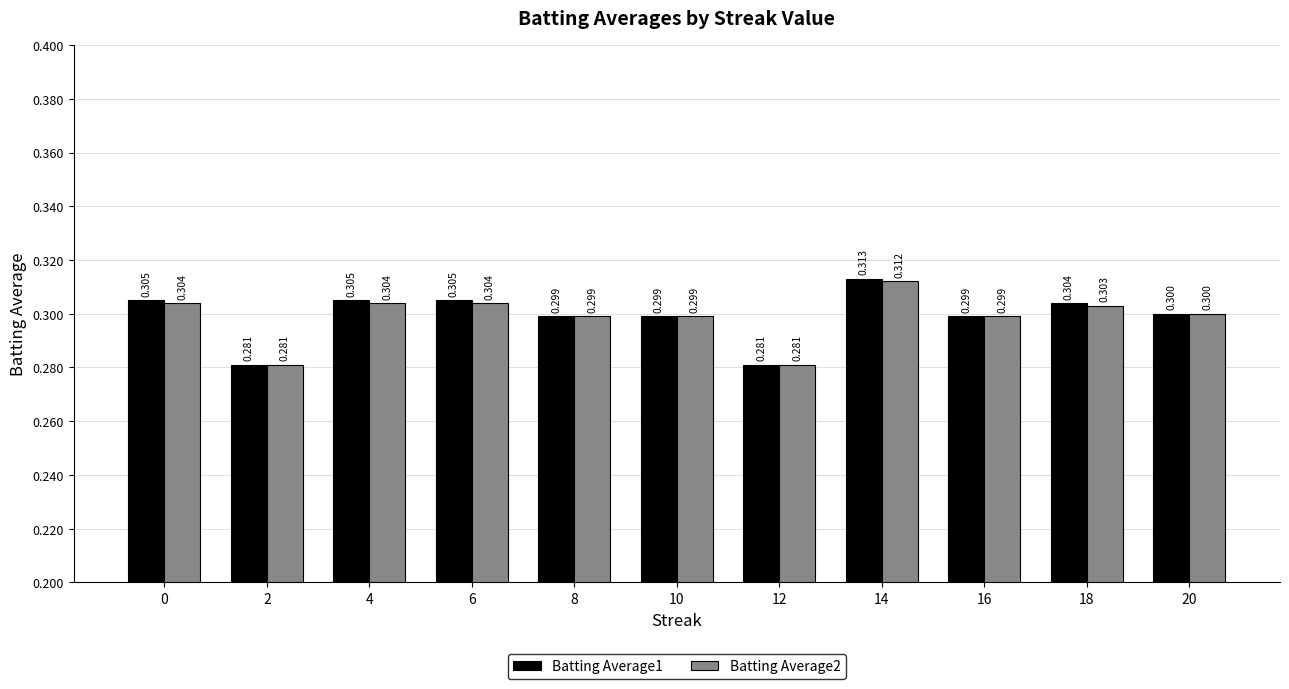

How many bars are there in each group?

2